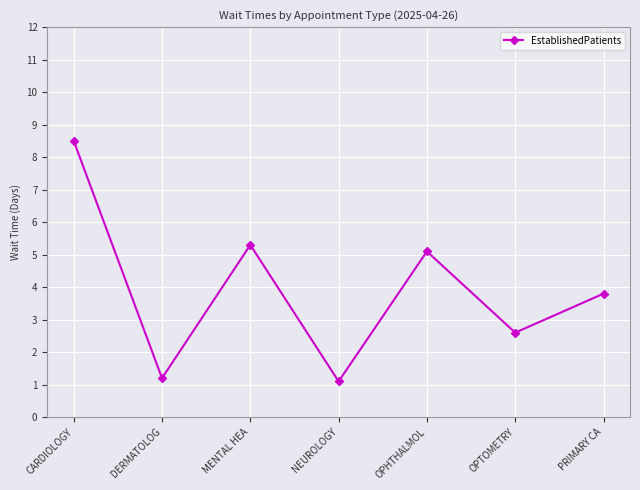

What is the difference between the maximum and second lowest values?

7.3